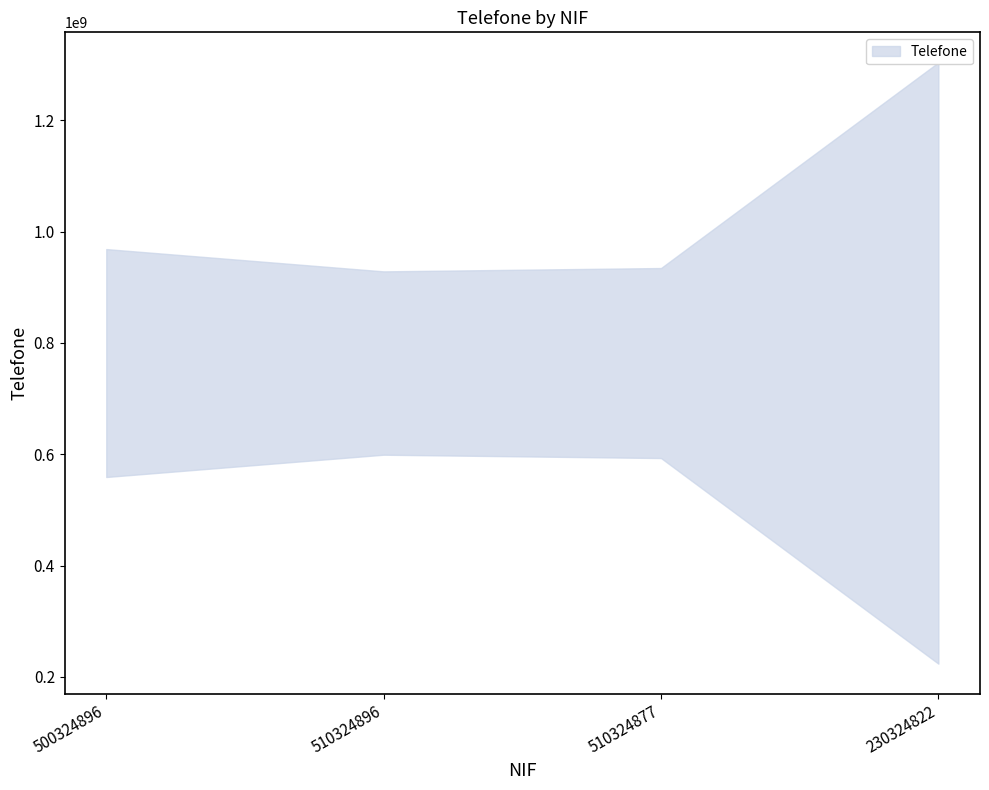

Rank the categories by value from highest to lowest.

500324896, 510324877, 510324896, 230324822